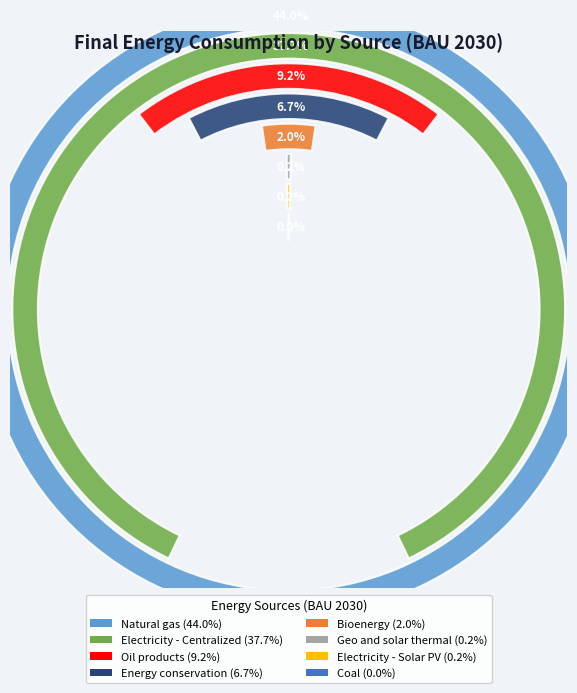

Rank the categories by value from highest to lowest.

Natural gas, Electricity - Centralized, Oil products, Energy conservation, Bioenergy, Geo and solar thermal, Electricity - Solar PV, Coal